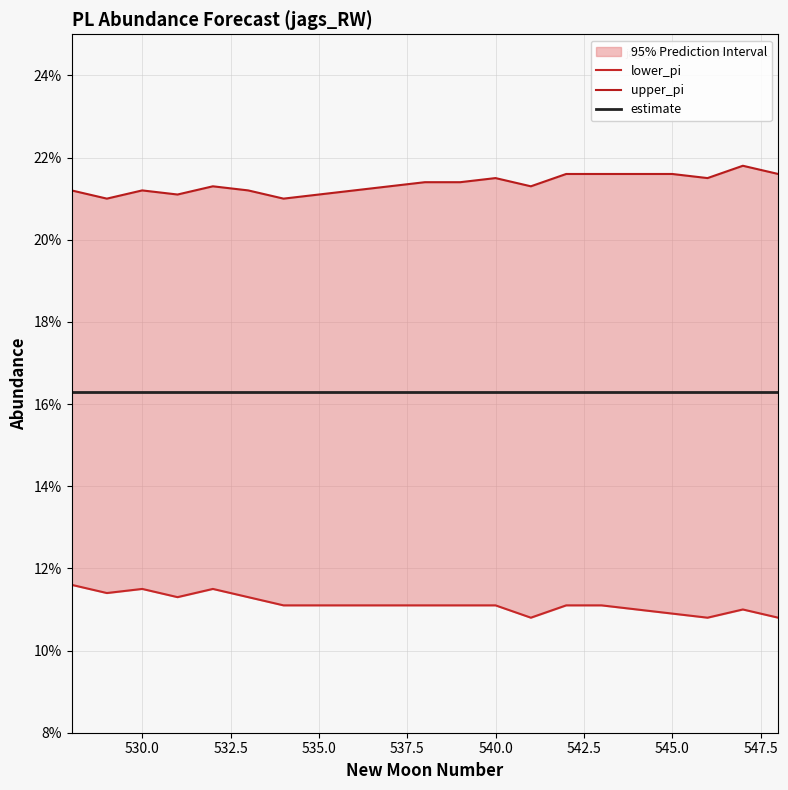

Which series has the largest total across all categories?

upper_pi